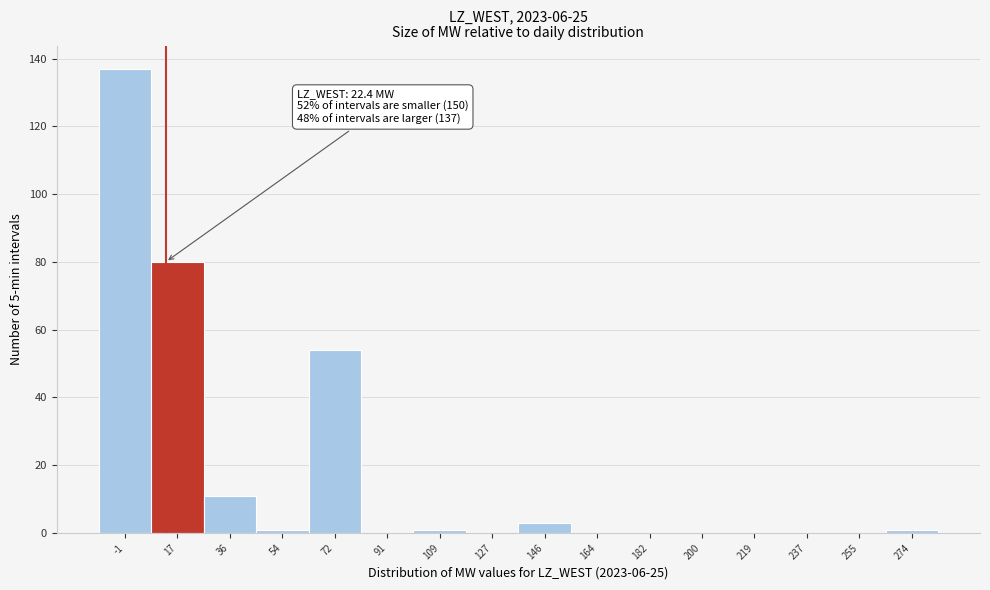

Reading left to right, list all the values displayed in this chart.

-1=137	17=80	36=11	54=1	72=54	91=0	109=1	127=0	146=3	164=0	182=0	200=0	219=0	237=0	255=0	274=1